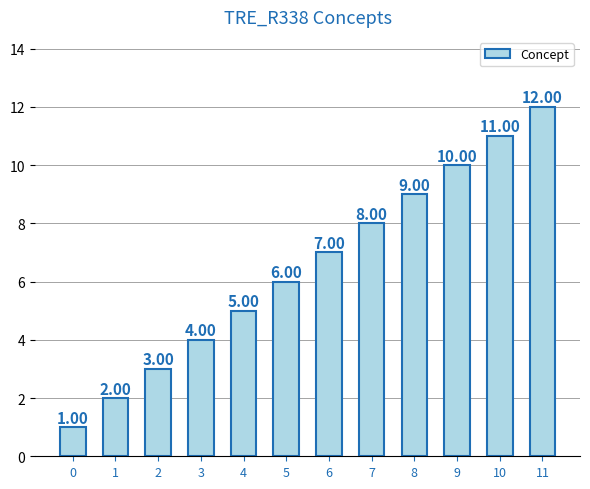

List the labels in order of value, smallest first.

0, 1, 2, 3, 4, 5, 6, 7, 8, 9, 10, 11